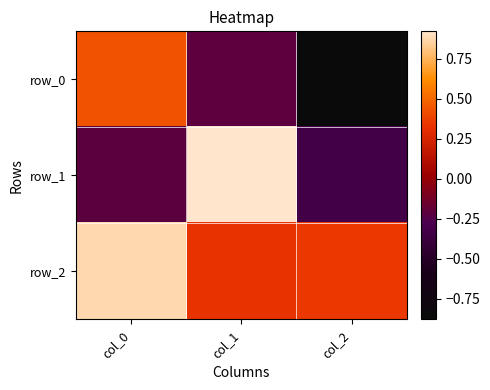

Which series has the largest total across all categories?

row_2